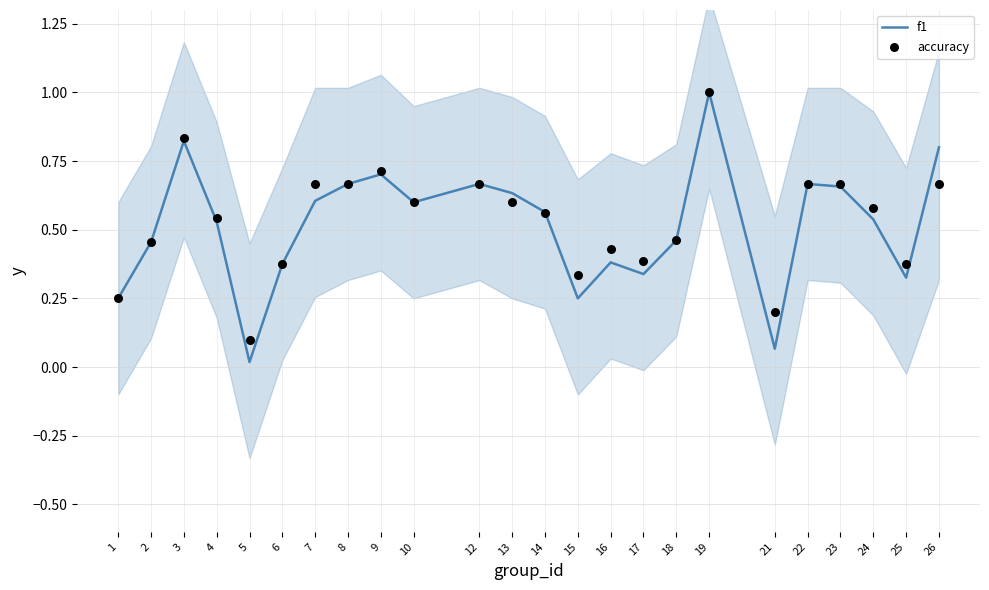

At how many categories does at least one series exceed 0?

24